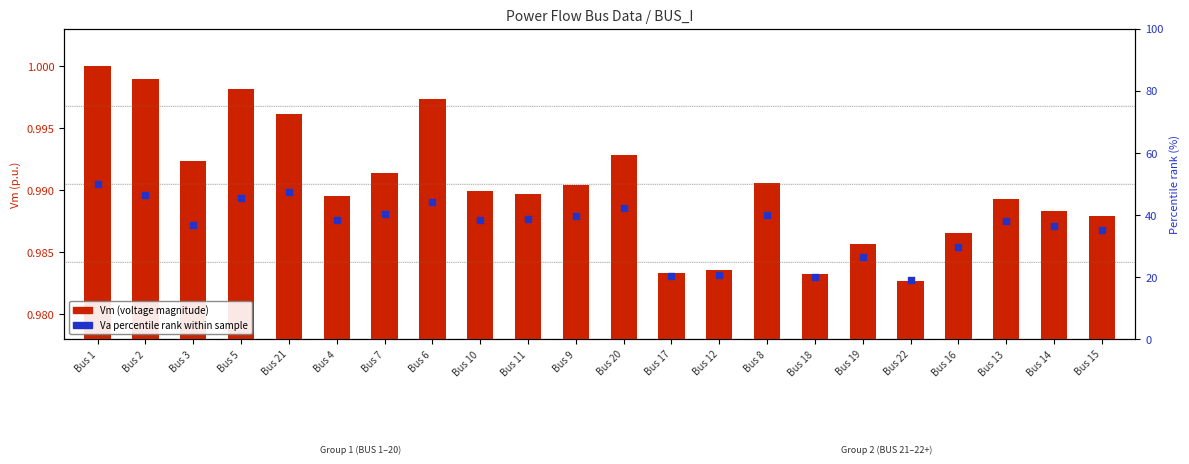

Which series reaches the minimum Y coordinate?

Vm (voltage magnitude)